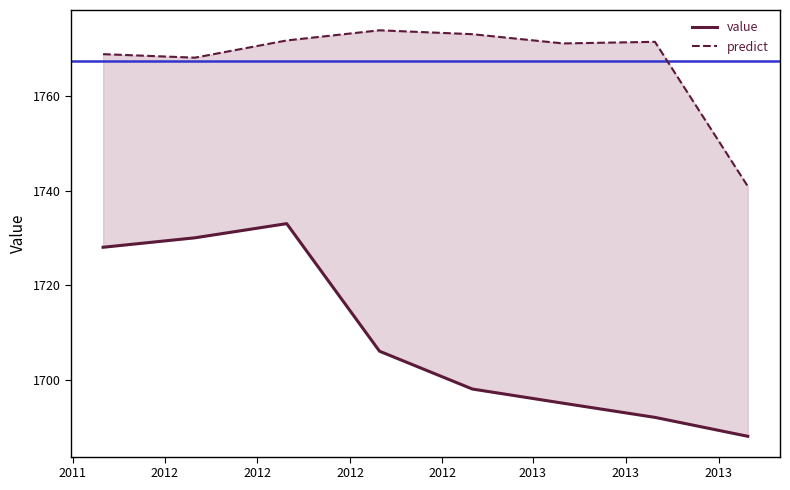

What is the value of the value point at the 1st from the left?

1728.0